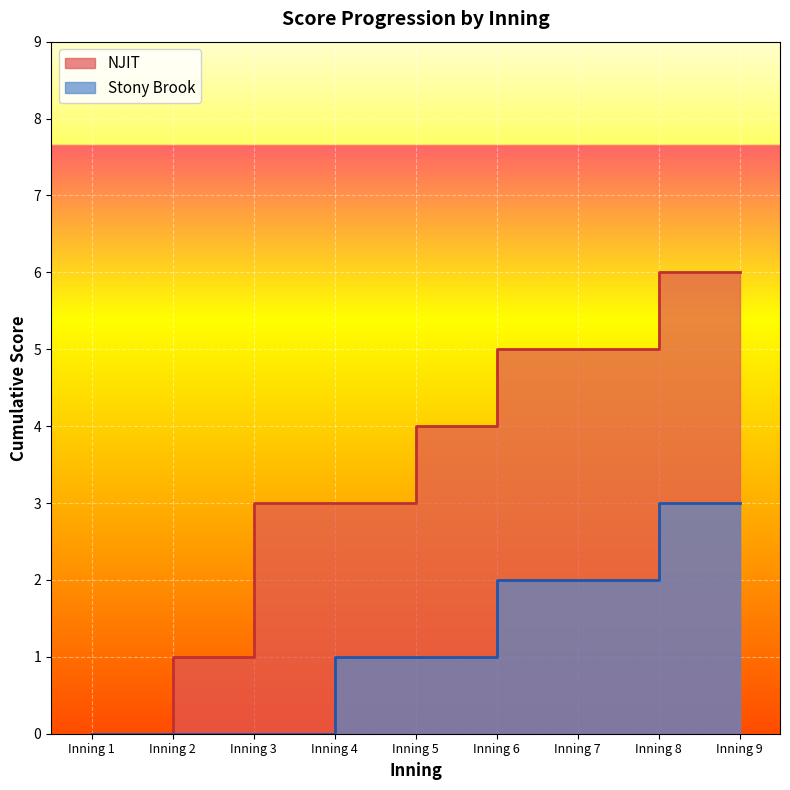

How many series are shown in this chart?

2